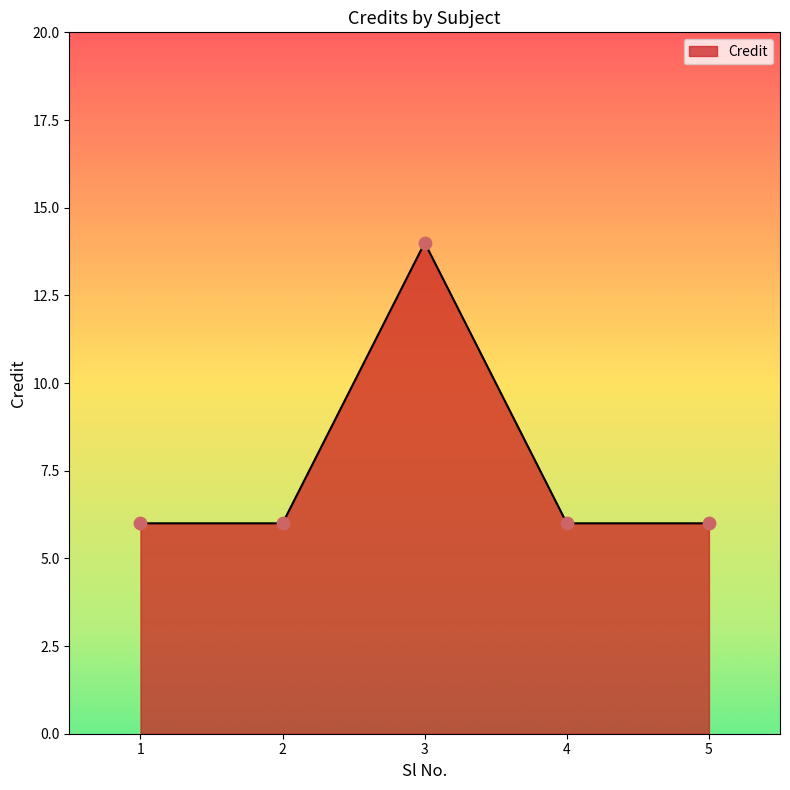

What is the ratio of the value at 4 to the value at 1?

1.0